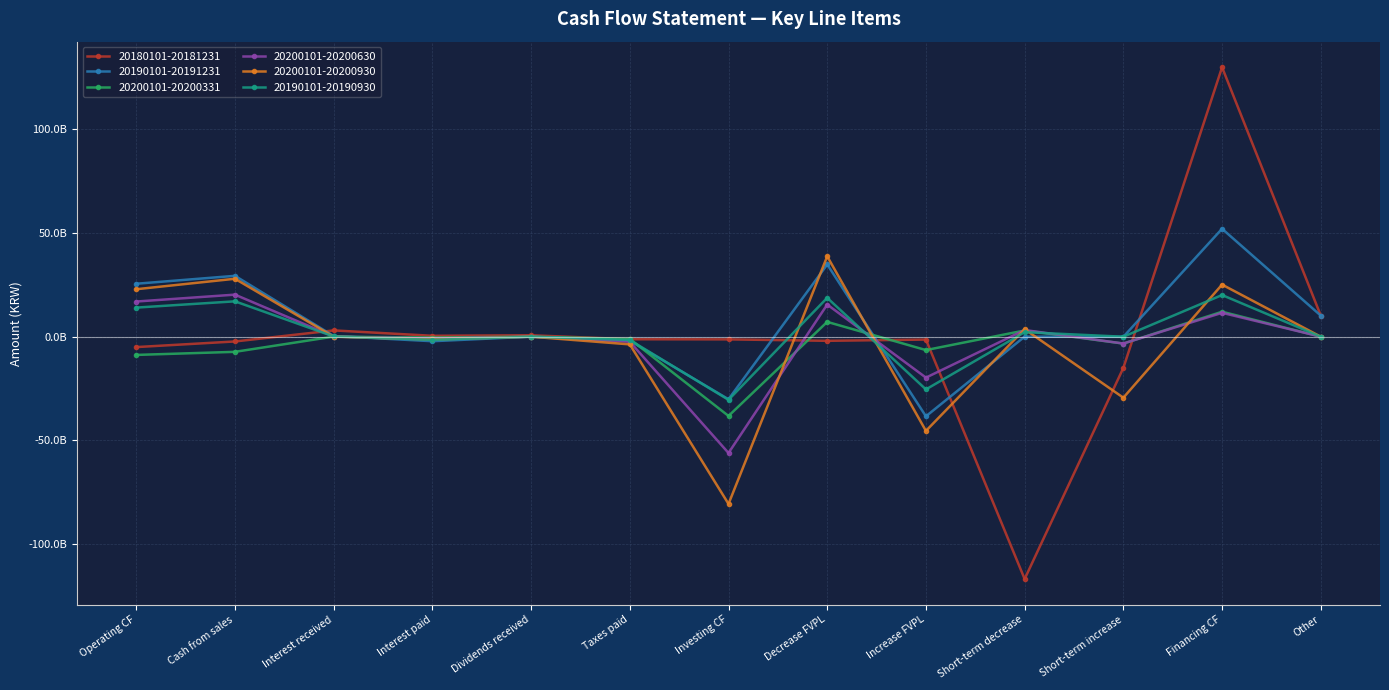

Does the chart have visible grid lines?

Yes